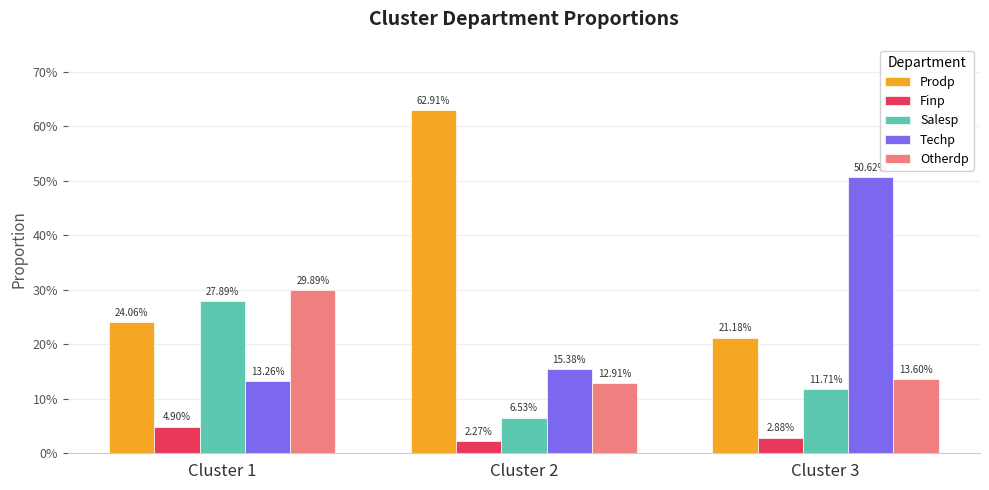

At which label is Techp closest to 0?

Cluster 1